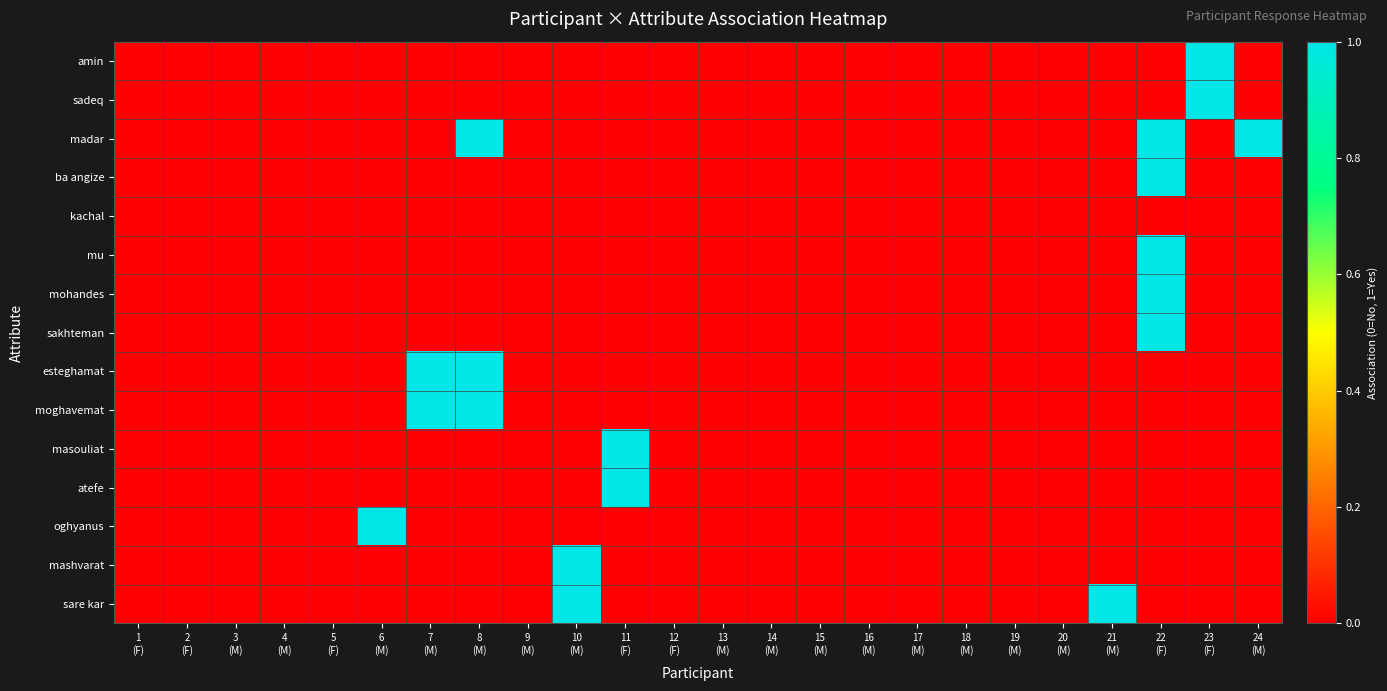

How many distinct data groups are displayed?

15